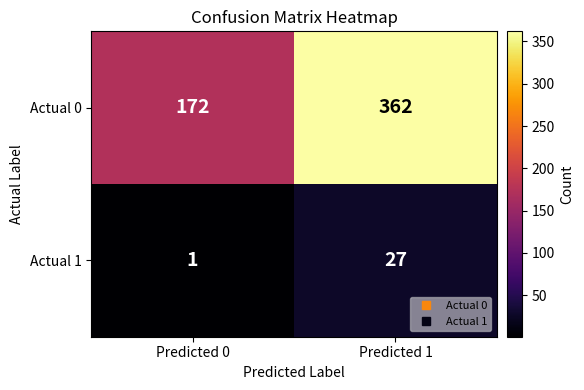

Between Predicted 0 and Predicted 1, which series saw the biggest shift?

Actual 0